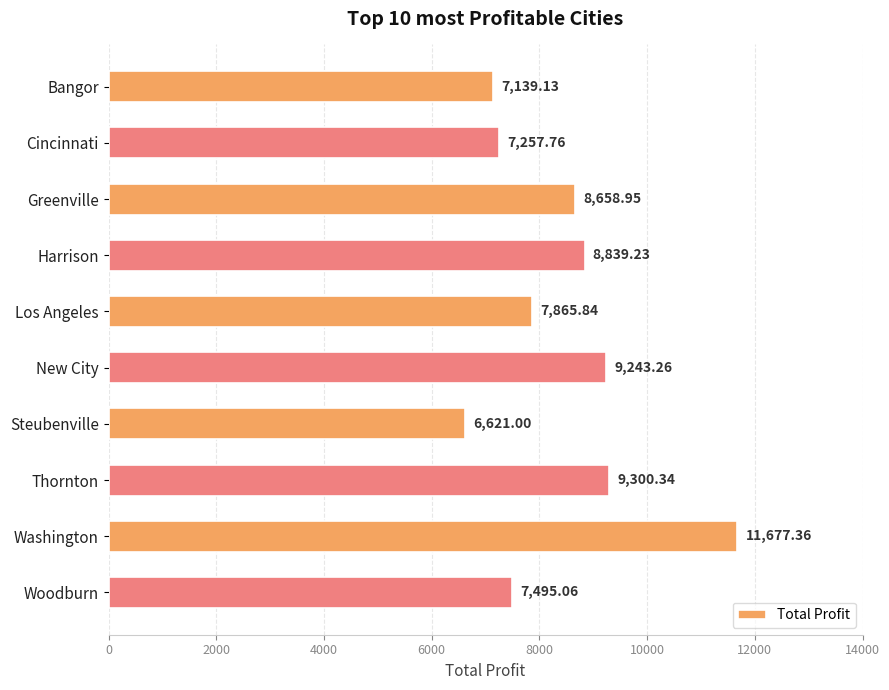

Count the number of values greater than 8658.

5